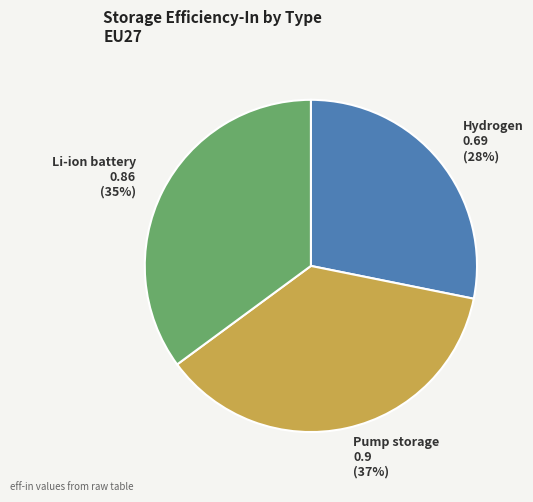

Do Hydrogen and Pump storage together represent more than half of the pie?

Yes